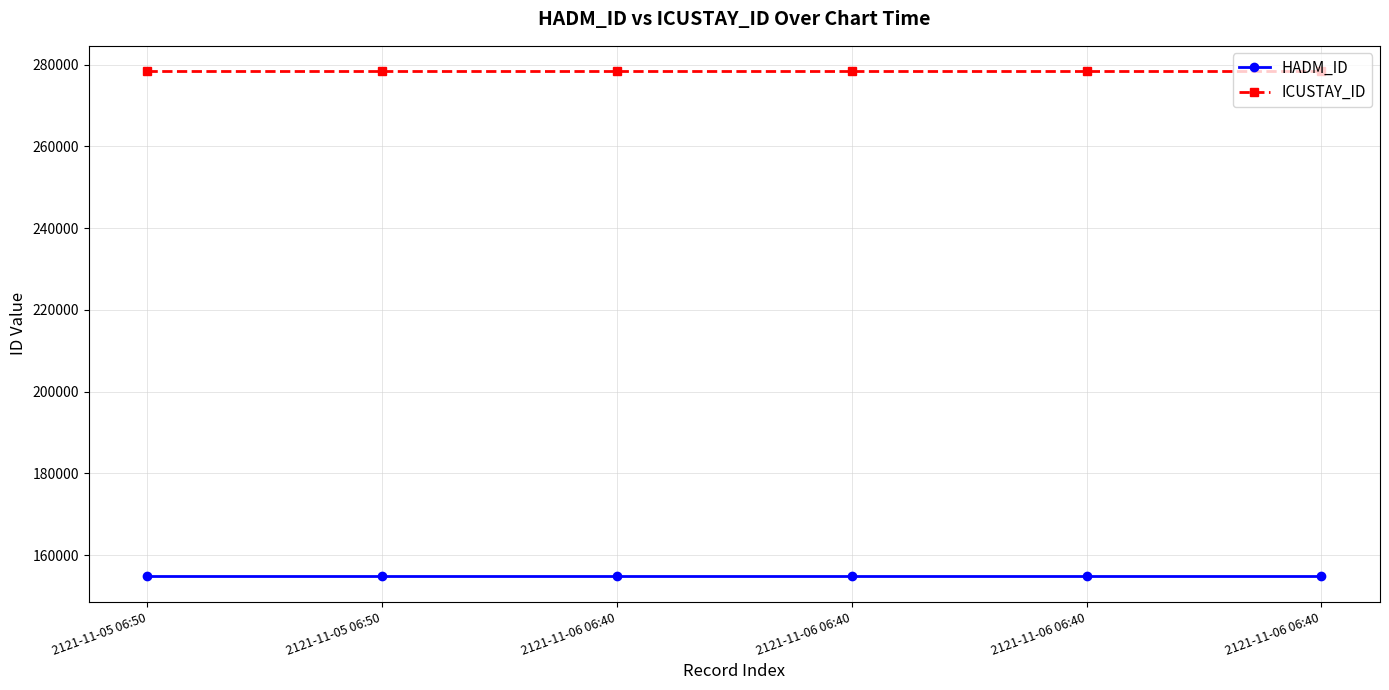

What is the difference between the highest and lowest values at 2121-11-05 06:50?

123628